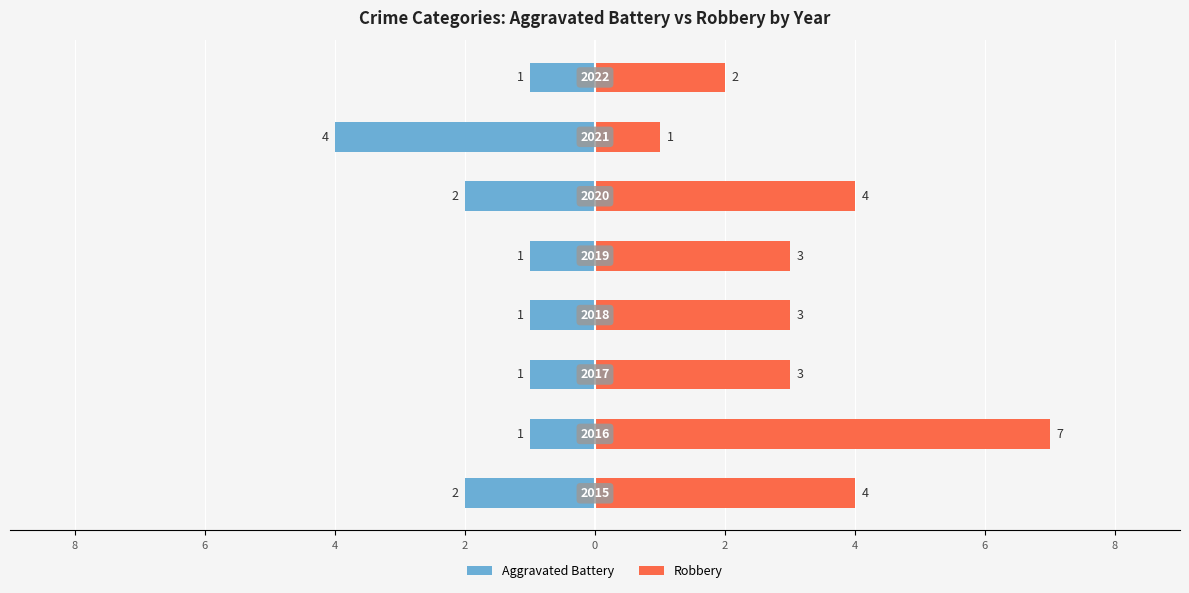

What is the average value of the Aggravated Battery series?

-2